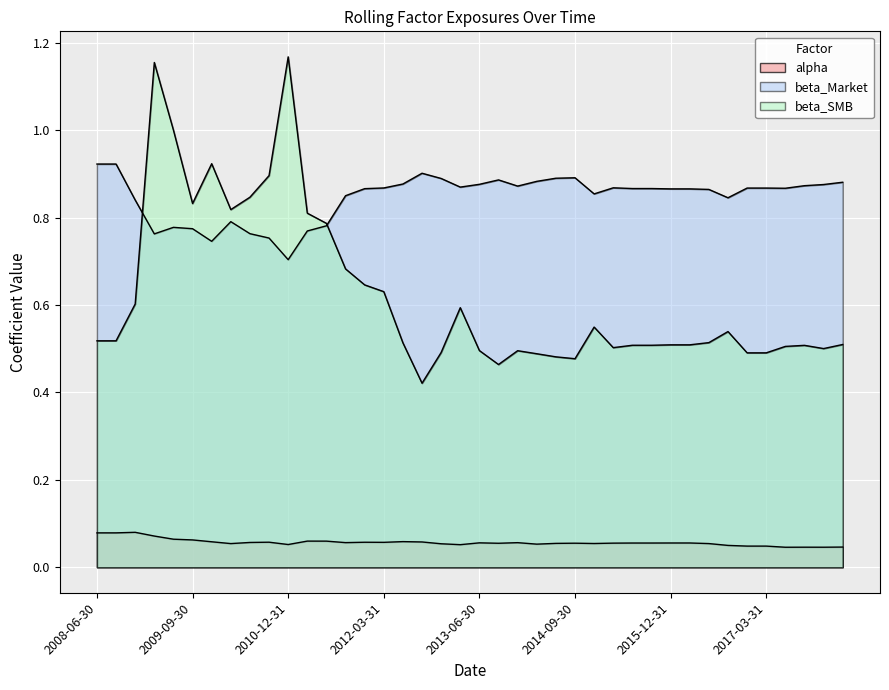

How many times do beta_SMB and beta_Market cross each other?

2